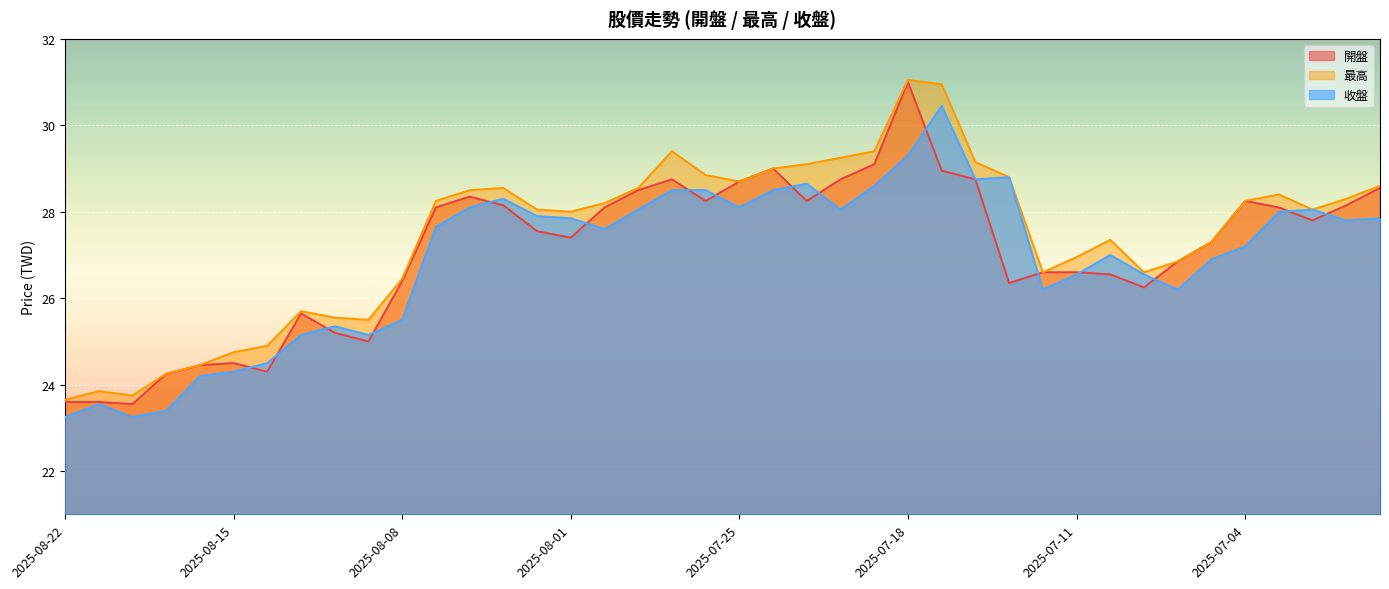

What is the value of the 收盤 point at the 29th from the left?

28.8